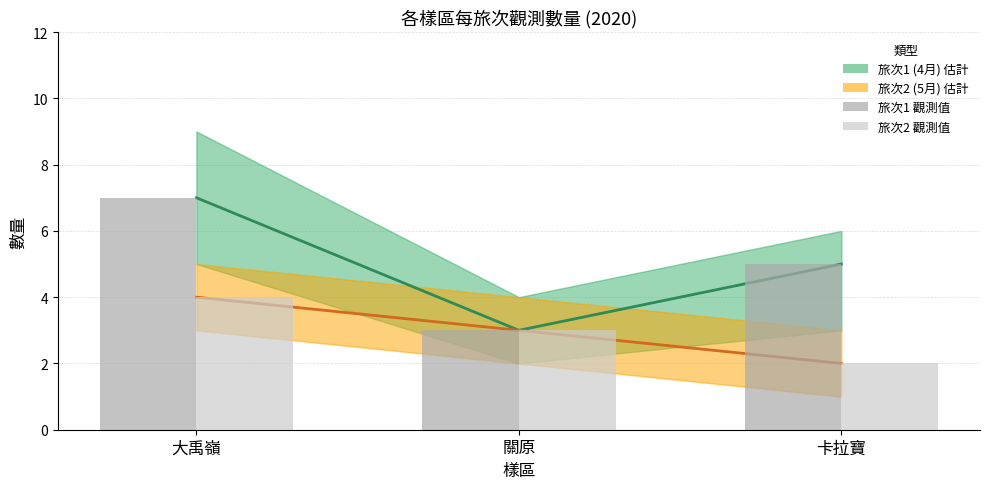

What is the label of the 3rd bar from the right?

大禹嶺